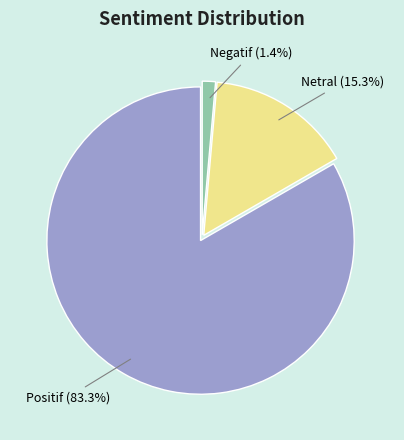

Which category has the biggest portion of the pie?

Positif